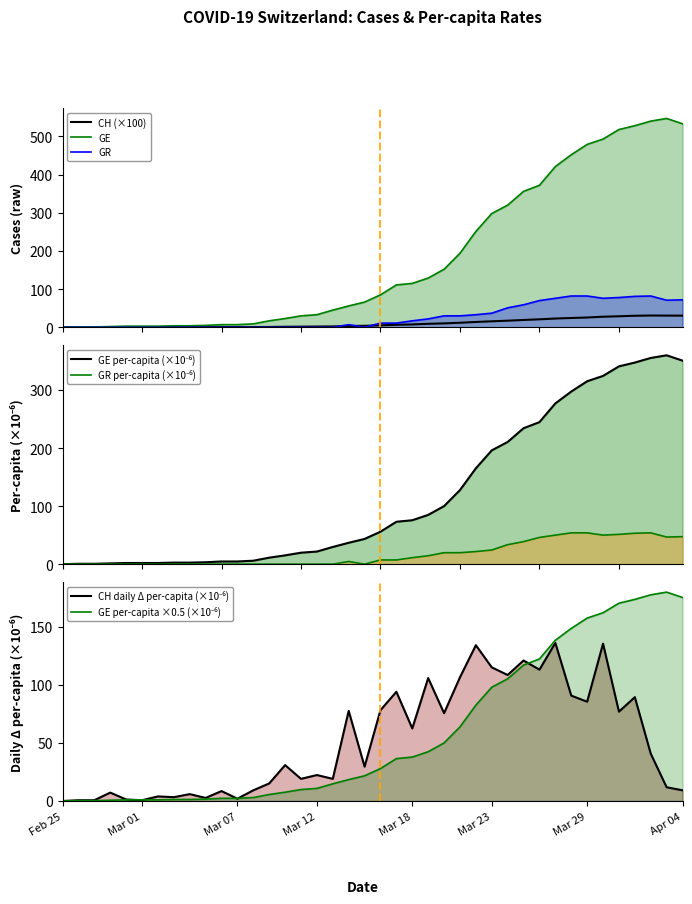

Reading right to left, transcribe all the data shown in this chart.

CH: 30.5	30.7	30.9	30.2	28.9	27.7	25.6	24.4	23.0	20.9	19.2	17.3	15.7	13.9	11.9	10.3	9.1	7.5	6.6	5.1	4.0	3.5	2.3	2.0	1.7	1.4	0.9	0.7	0.6	0.5	0.4	0.4	0.3	0.2	0.2	0.1	0.1	0.0	0.0	0.0
GE: 533.0	547.0	540.0	528.0	518.0	493.0	479.0	452.0	421.0	372.0	356.0	320.0	298.0	251.0	194.0	152.0	129.0	115.0	111.0	85.0	66.0	56.0	45.0	33.0	30.0	23.0	17.0	9.0	7.0	7.0	5.0	4.0	4.0	3.0	3.0	3.0	2.0	1.0	1.0	0.0
GR: 72.0	71.0	82.0	81.0	78.0	76.0	82.0	82.0	76.0	70.0	59.0	51.0	37.0	33.0	30.0	30.0	22.0	17.0	11.0	11.0	0.0	7.0	0.0	0.0	0.0	0.0	0.0	0.0	0.0	0.0	0.0	0.0	0.0	0.0	0.0	0.0	0.0	0.0	0.0	0.0
GE_pc: 350.4	359.6	355.0	347.1	340.6	324.1	314.9	297.2	276.8	244.6	234.1	210.4	195.9	165.0	127.6	99.9	84.8	75.6	73.0	55.9	43.4	36.8	29.6	21.7	19.7	15.1	11.2	5.9	4.6	4.6	3.3	2.6	2.6	2.0	2.0	2.0	1.3	0.7	0.7	0.0
GR_pc: 47.3	46.7	53.9	53.3	51.3	50.0	53.9	53.9	50.0	46.0	38.8	33.5	24.3	21.7	19.7	19.7	14.5	11.2	7.2	7.2	0.0	4.6	0.0	0.0	0.0	0.0	0.0	0.0	0.0	0.0	0.0	0.0	0.0	0.0	0.0	0.0	0.0	0.0	0.0	0.0
CH_diff_pc: 9.2	11.8	40.8	89.4	76.9	135.4	85.5	90.7	136.1	113.1	121.0	108.5	115.1	134.1	106.5	75.6	105.9	62.5	94.0	78.2	29.6	77.6	19.1	22.4	19.1	30.9	15.1	9.2	2.0	8.5	2.6	5.9	3.3	3.9	0.7	1.3	7.2	0.7	0.7	0.0